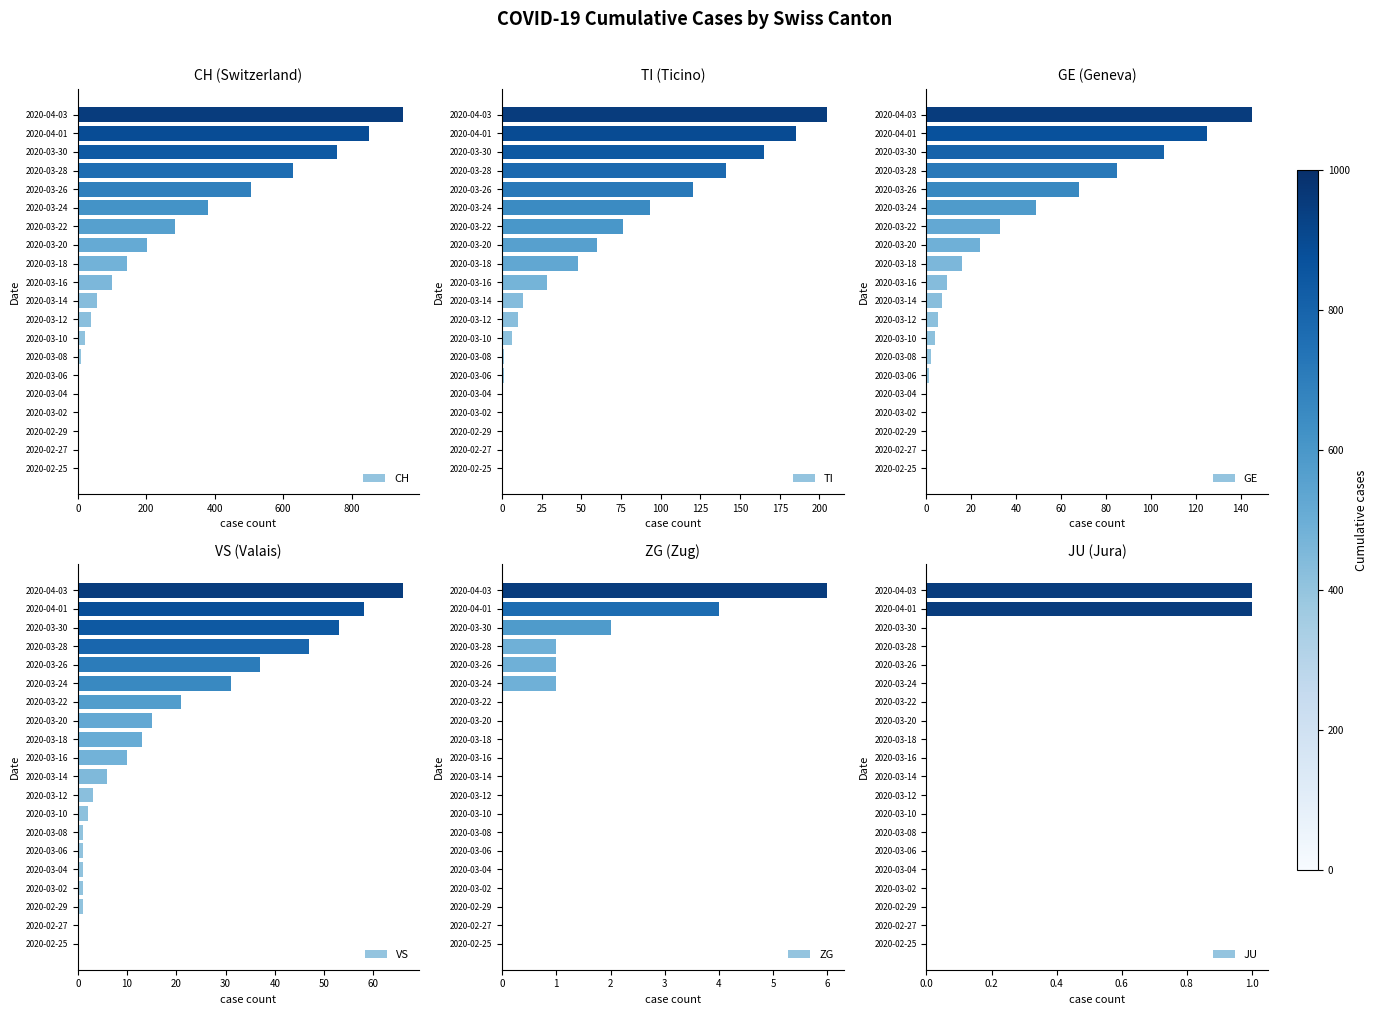

Is it true that CH equals 38 at 2020-03-12?

True